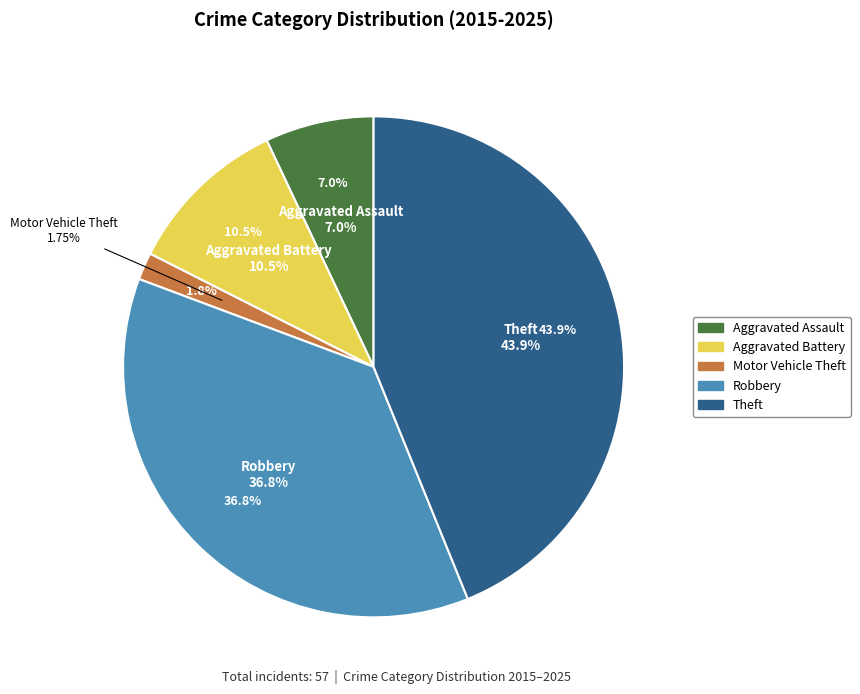

Count the number of slices in the pie.

5